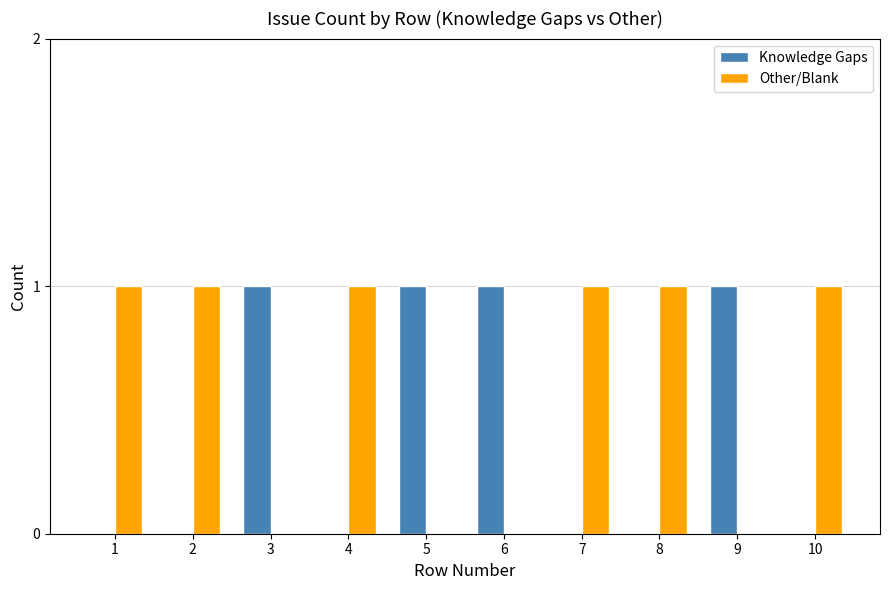

What are all the series names shown in the legend?

Knowledge Gaps, Other/Blank